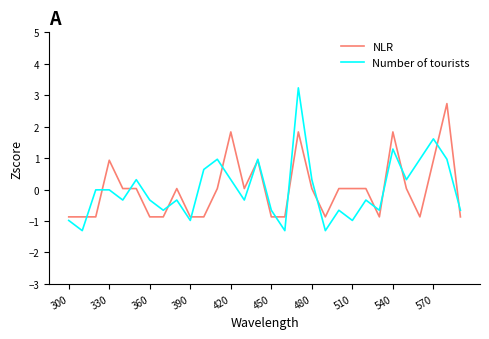

What is the maximum value for NLR?

2.7